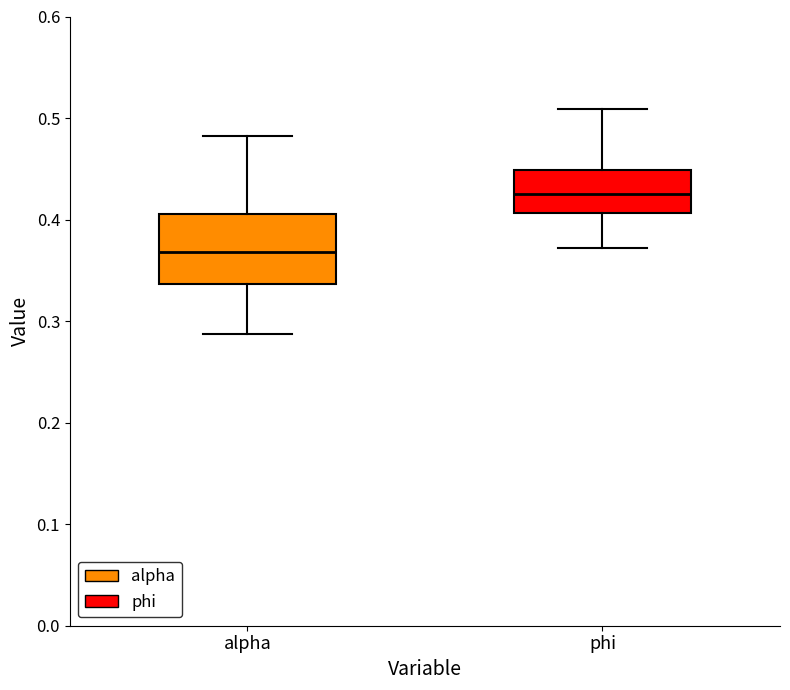

Which box has the highest median line?

phi